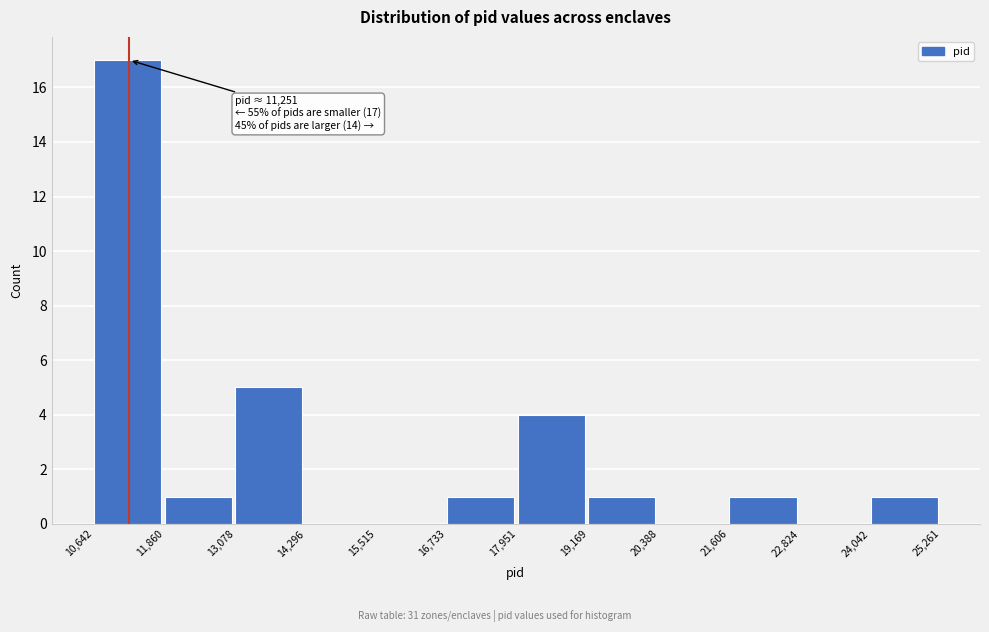

Which range on the x-axis has the tallest bar?

10,642 to 11,860